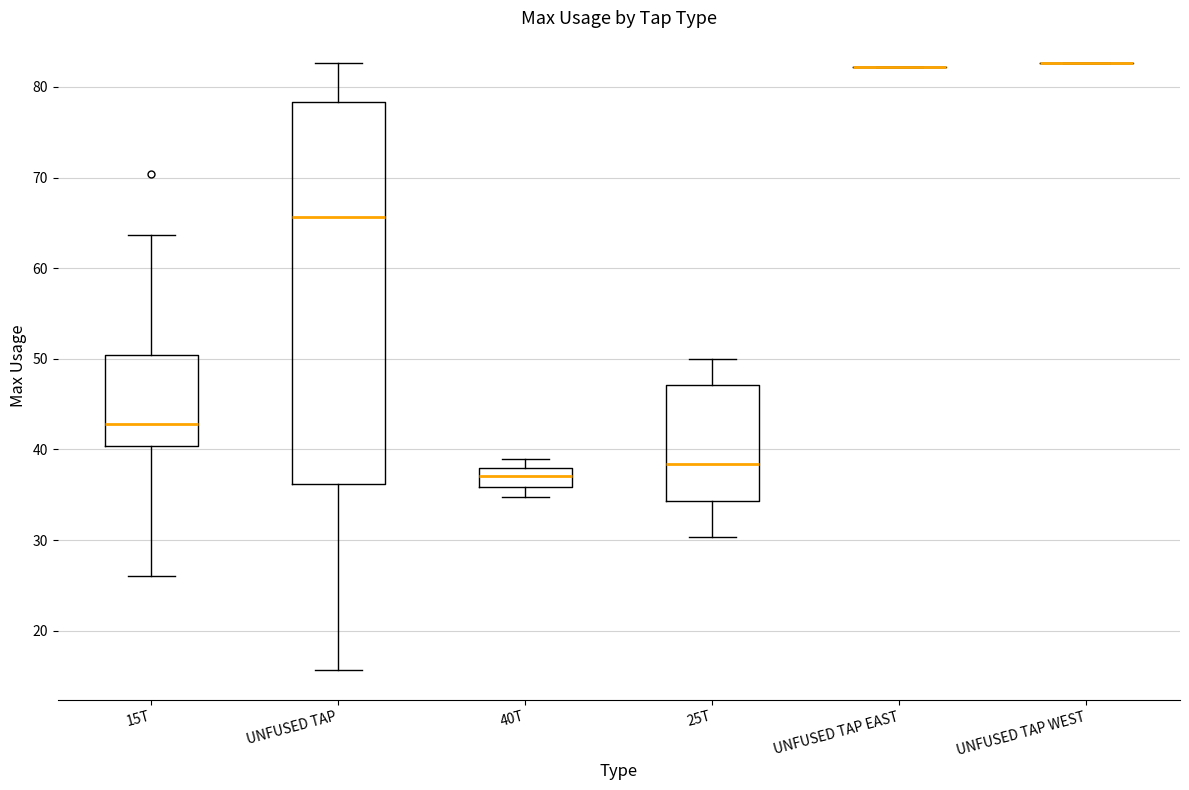

Reading left to right, read every box against the y-axis: the position of its median line, the range the box covers, and the ends of its whiskers. The values are not printed on the chart, so give them approximately, as read against the axis.

15T: median 43, box 40 to 50, whiskers 26 to 64
UNFUSED TAP: median 66, box 36 to 78, whiskers 16 to 83
40T: median 37, box 36 to 38, whiskers 35 to 39
25T: median 38, box 34 to 47, whiskers 30 to 50
UNFUSED TAP EAST: box collapsed to a line at 82, whiskers 82 to 82
UNFUSED TAP WEST: box collapsed to a line at 83, whiskers 83 to 83